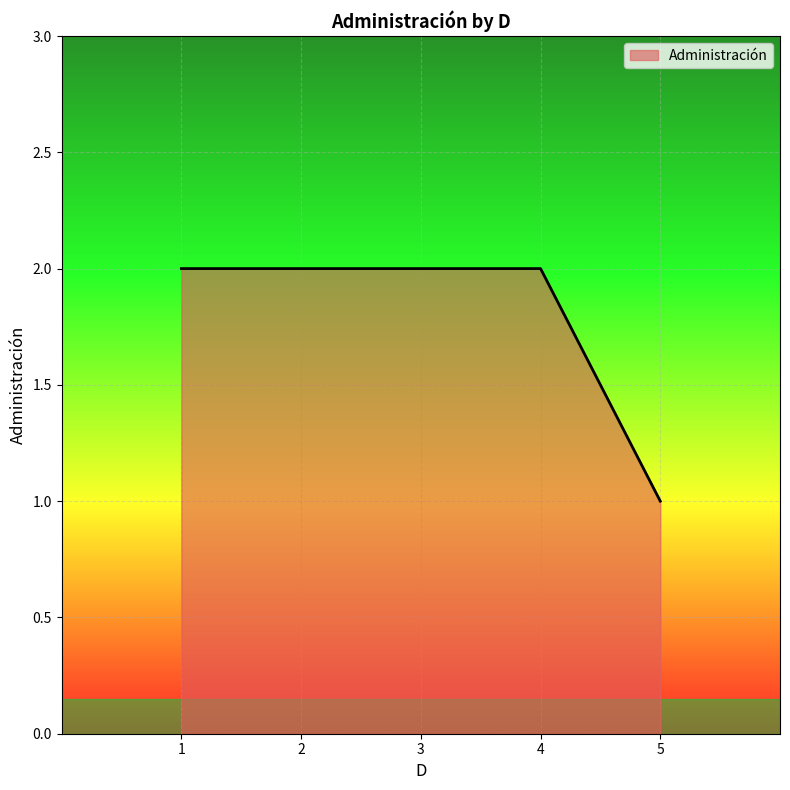

Is it true that the value at 4 is 2?

True